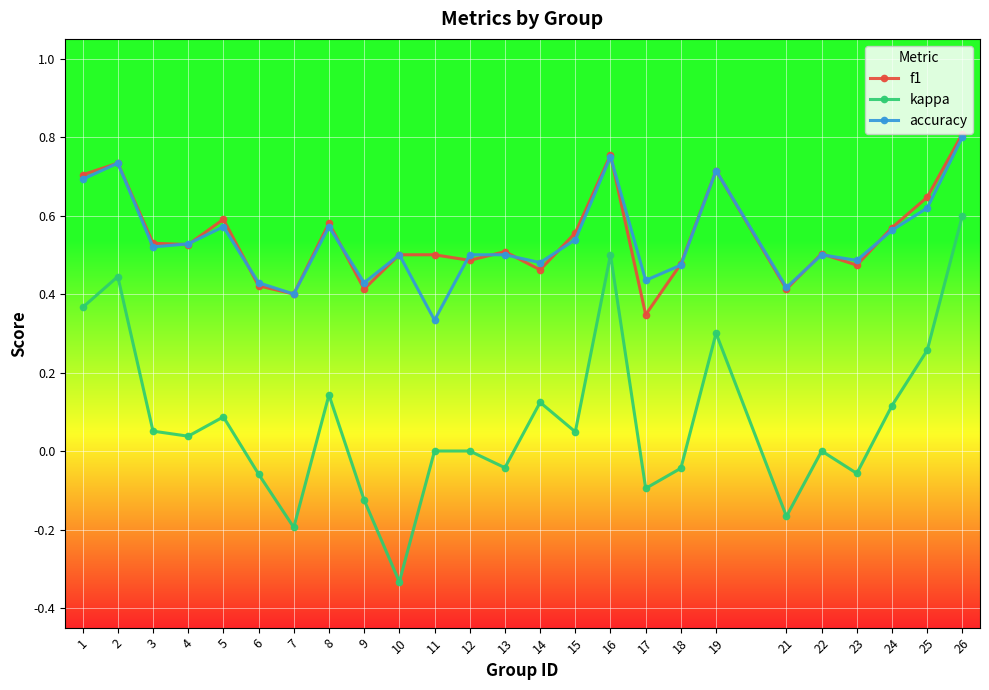

Which category has the highest value across all series?

26